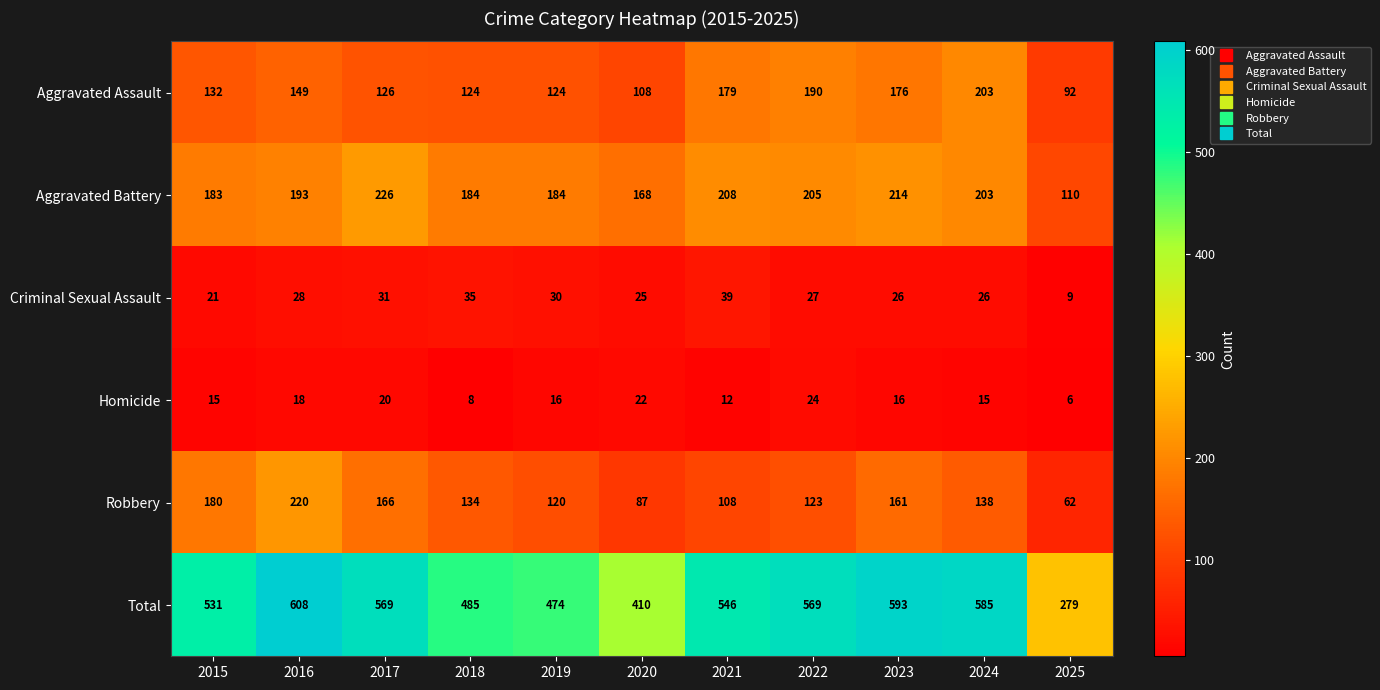

Which series changed the most between 2016 and 2025?

Total